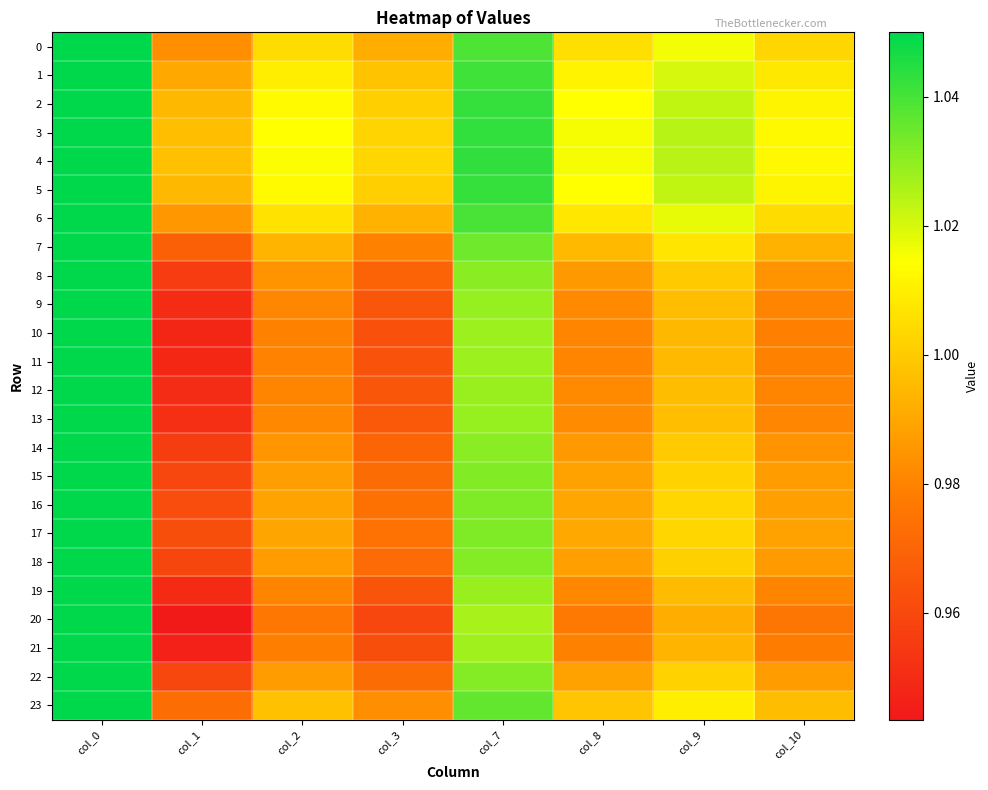

Count the number of data series in this chart.

24